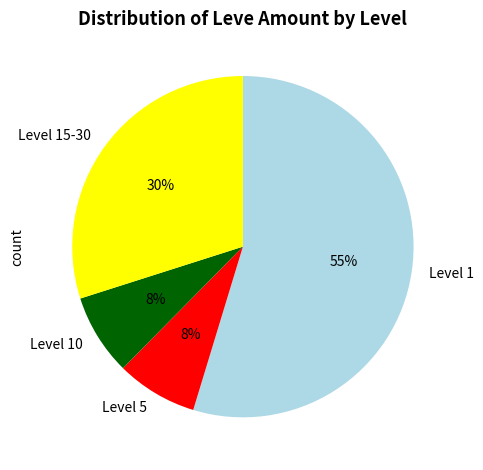

To the nearest percent, what portion does Level 10 represent?

8%